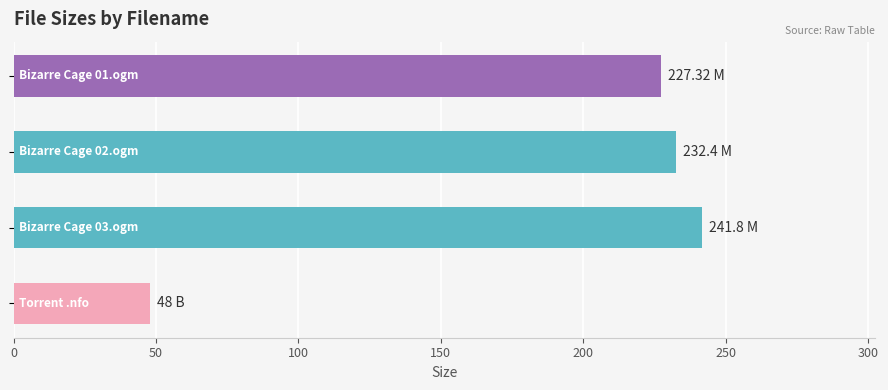

What is the difference between the second highest and minimum values?

184.4